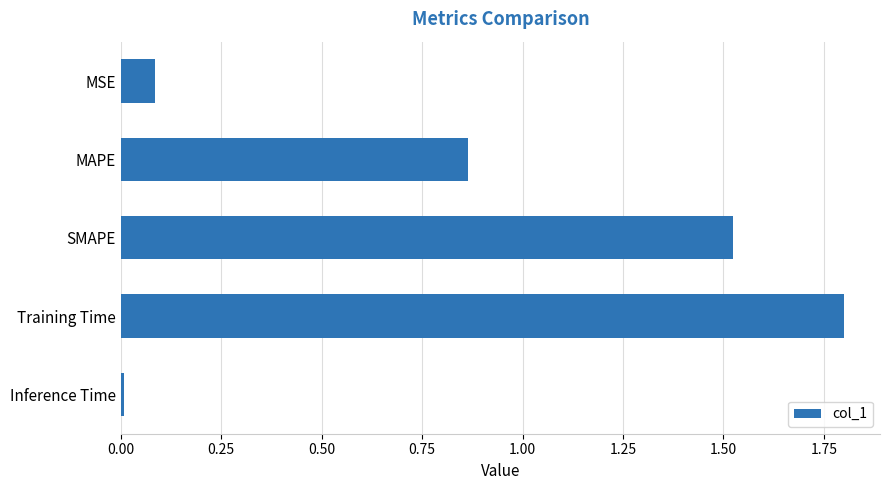

Between SMAPE and Training Time, which is larger?

Training Time